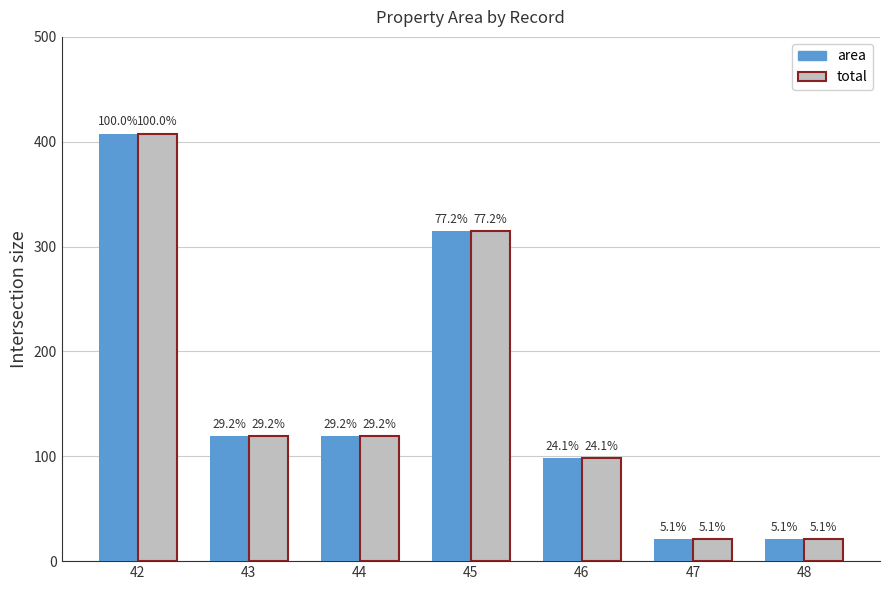

Which label corresponds to the largest value in the chart?

42